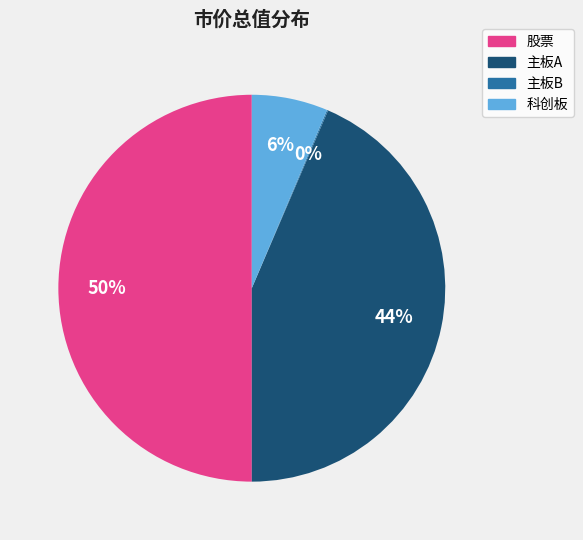

To the nearest percent, what portion does 股票 represent?

50%